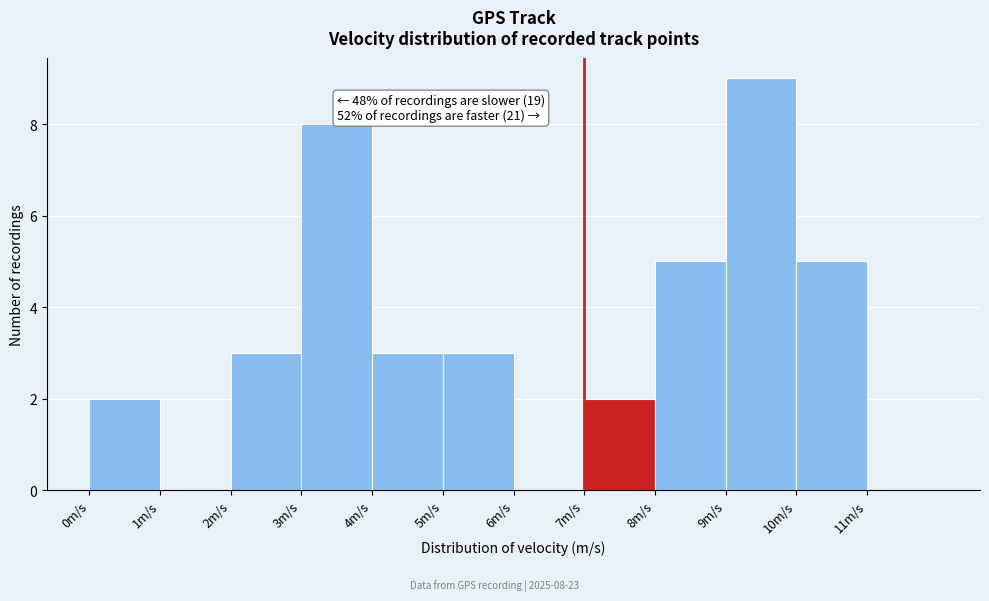

Which range on the x-axis has the tallest bar?

9 to 10